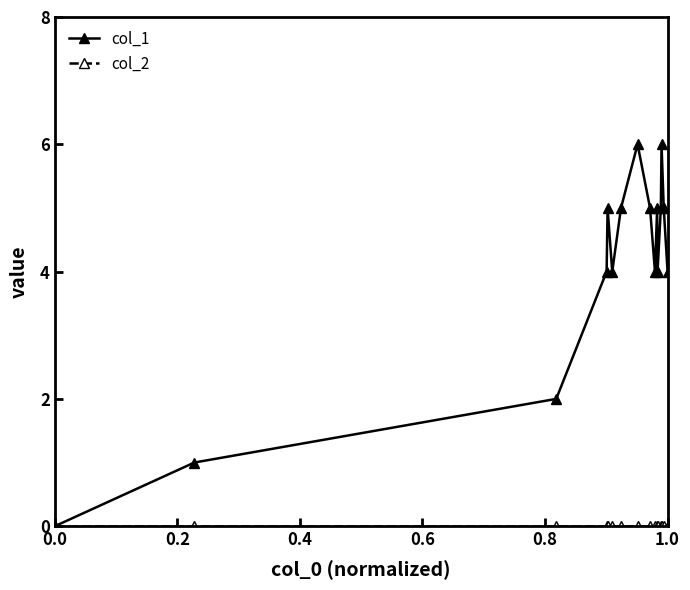

Which series has the largest total across all categories?

col_1